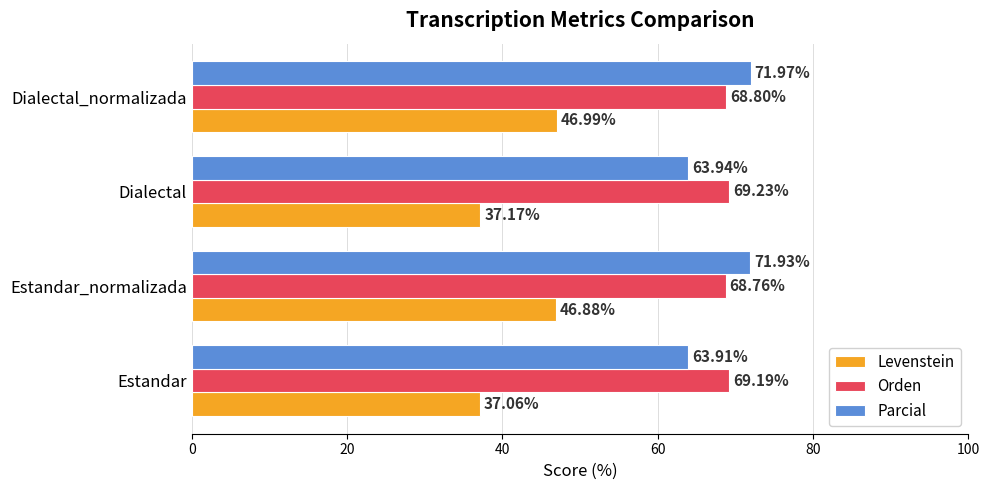

At which category is the sum across all series the highest?

Dialectal_normalizada